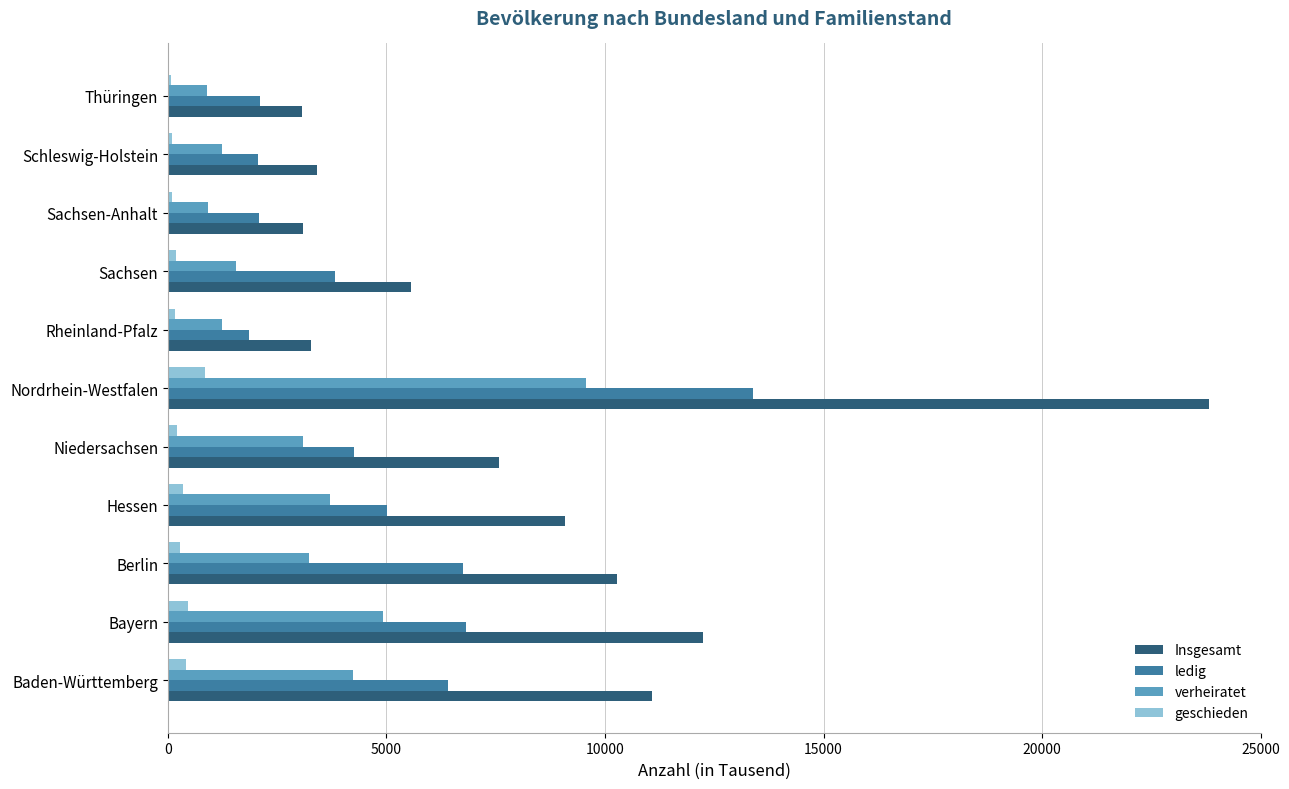

What is the maximum value for ledig?

13375